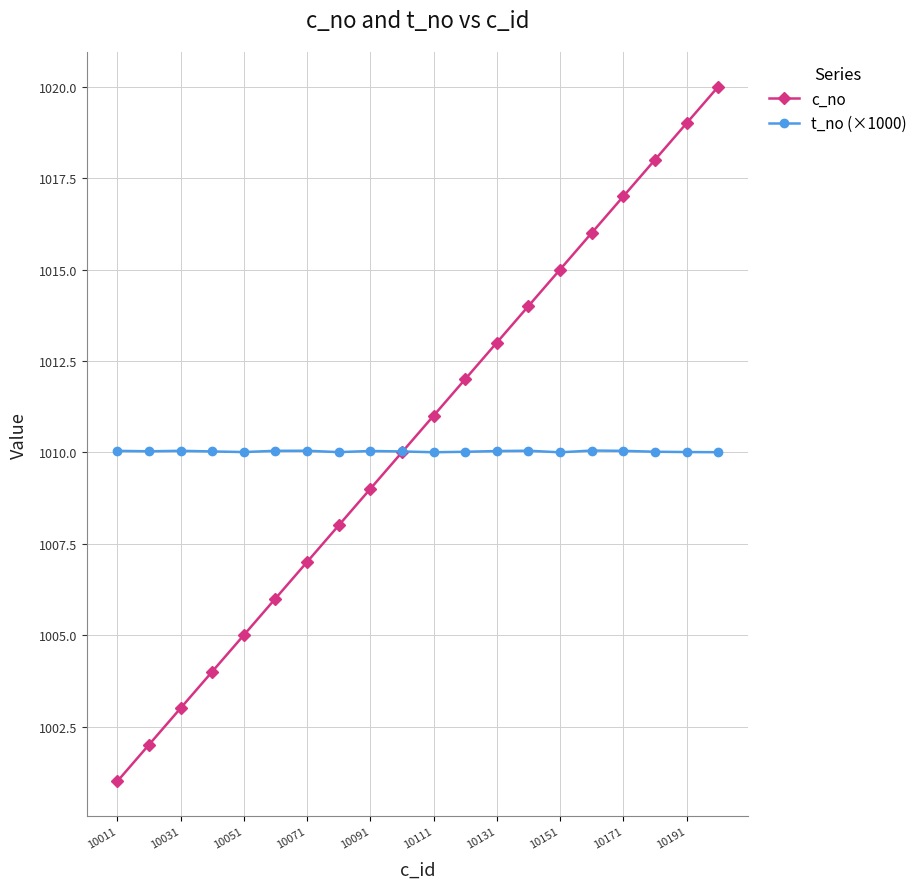

Which series has the widest spread of values?

c_no